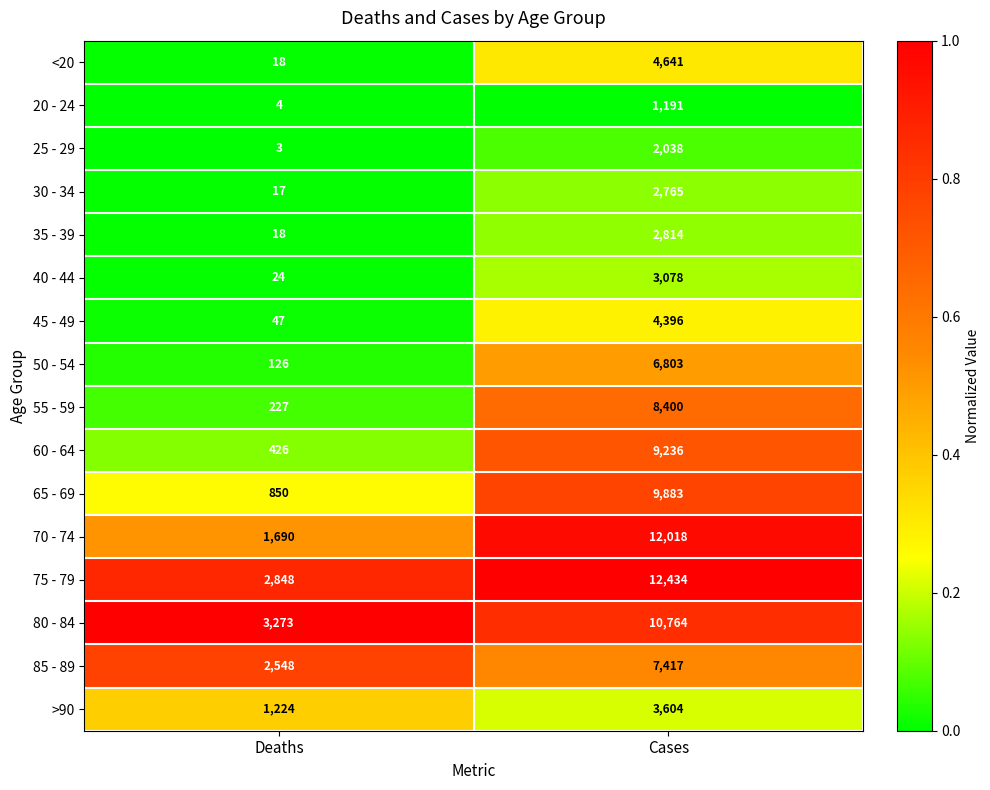

Which series has the widest spread of values?

70 - 74